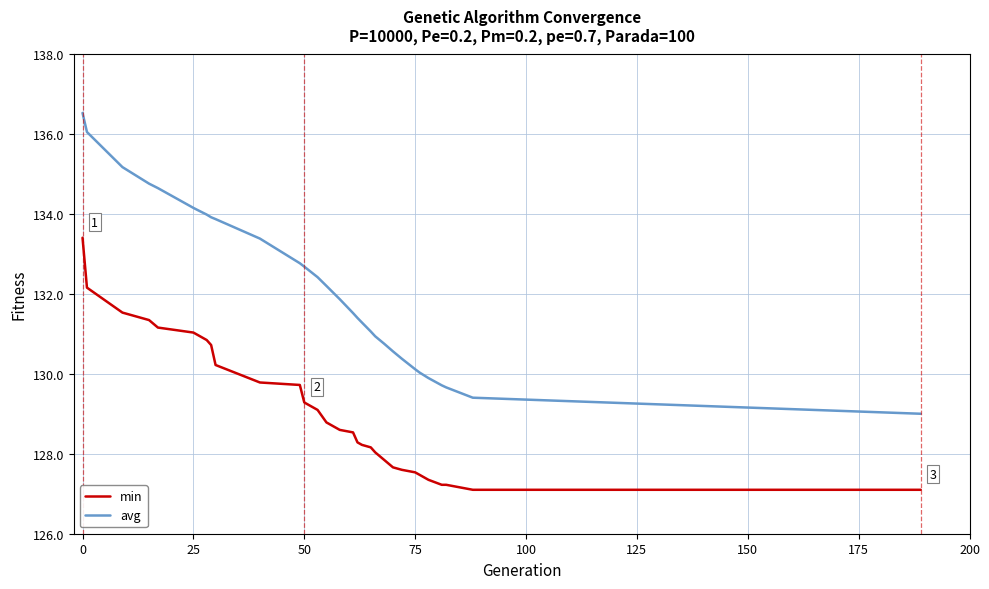

What is the minimum value for min?

127.1